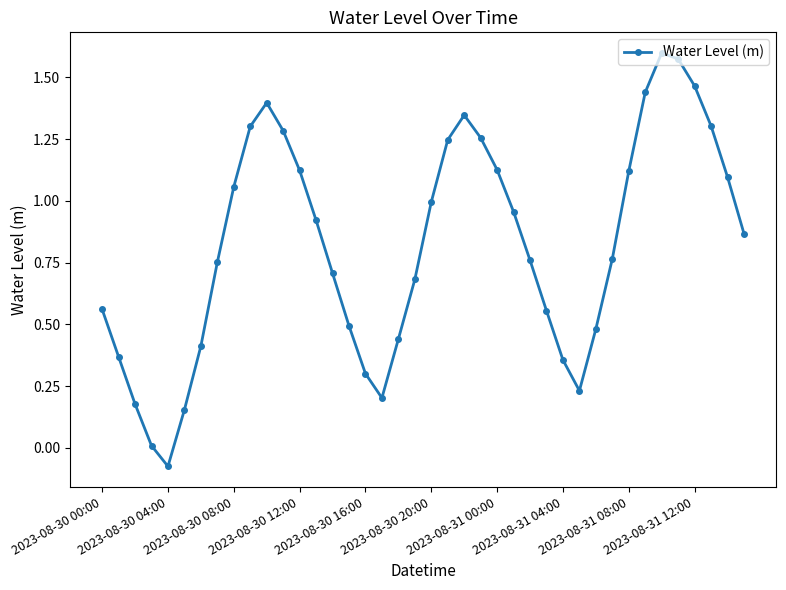

What is the difference between the maximum and minimum values?

1.7